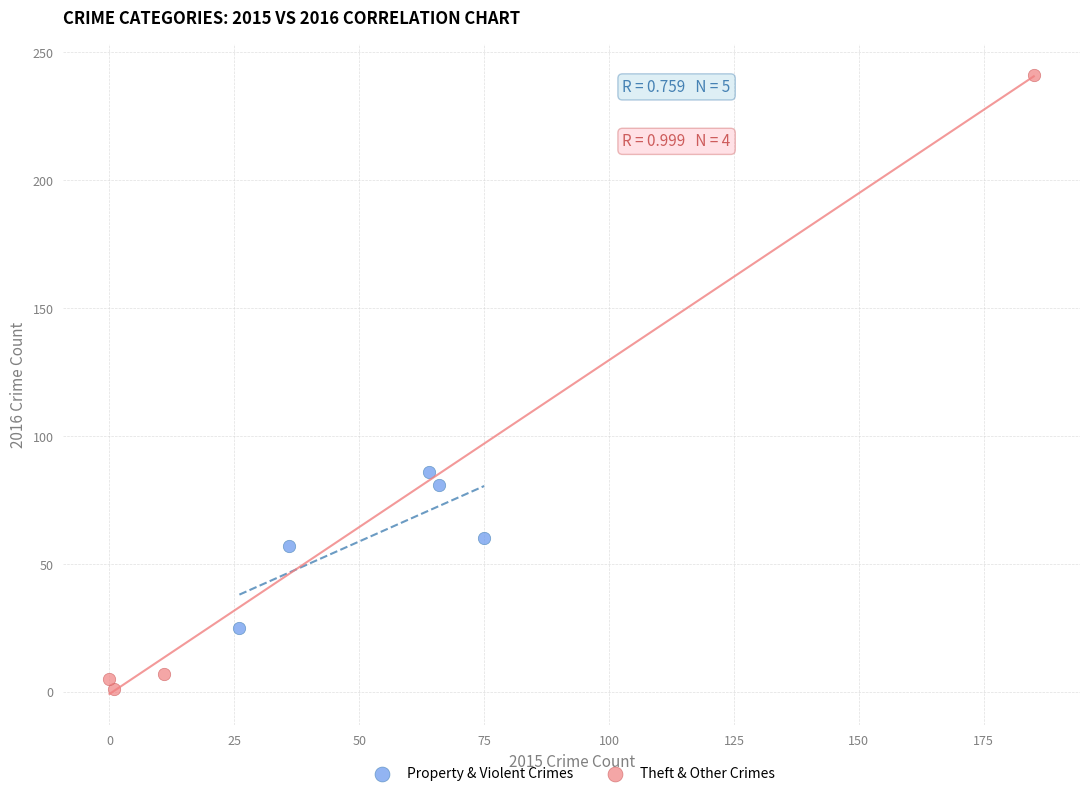

Which series has the widest spread of Y values?

Theft & Other Crimes